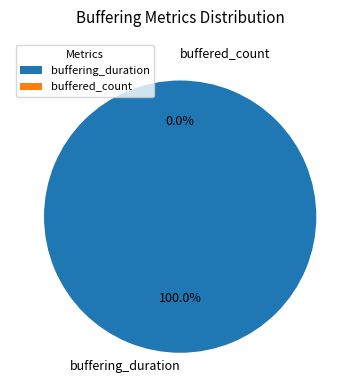

Rank the categories by value from lowest to highest.

buffered_count, buffering_duration